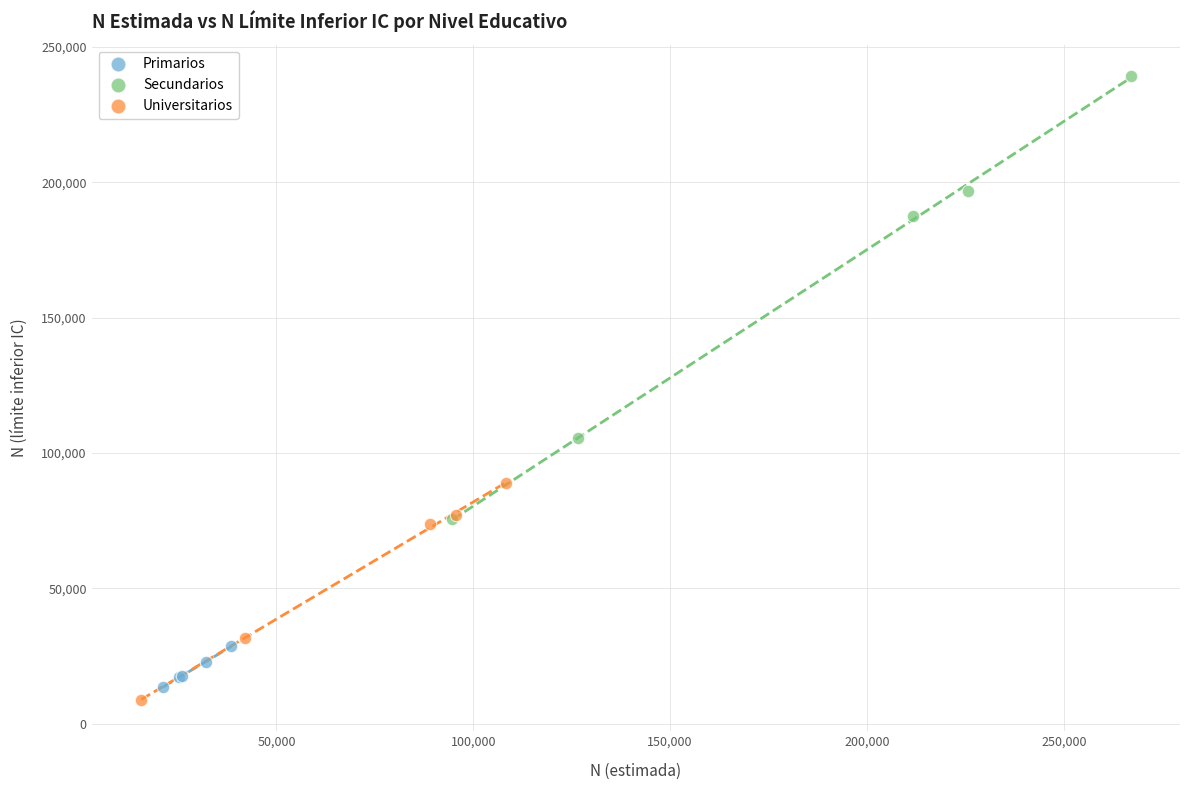

Which series has the largest Y range (max minus min)?

Secundarios